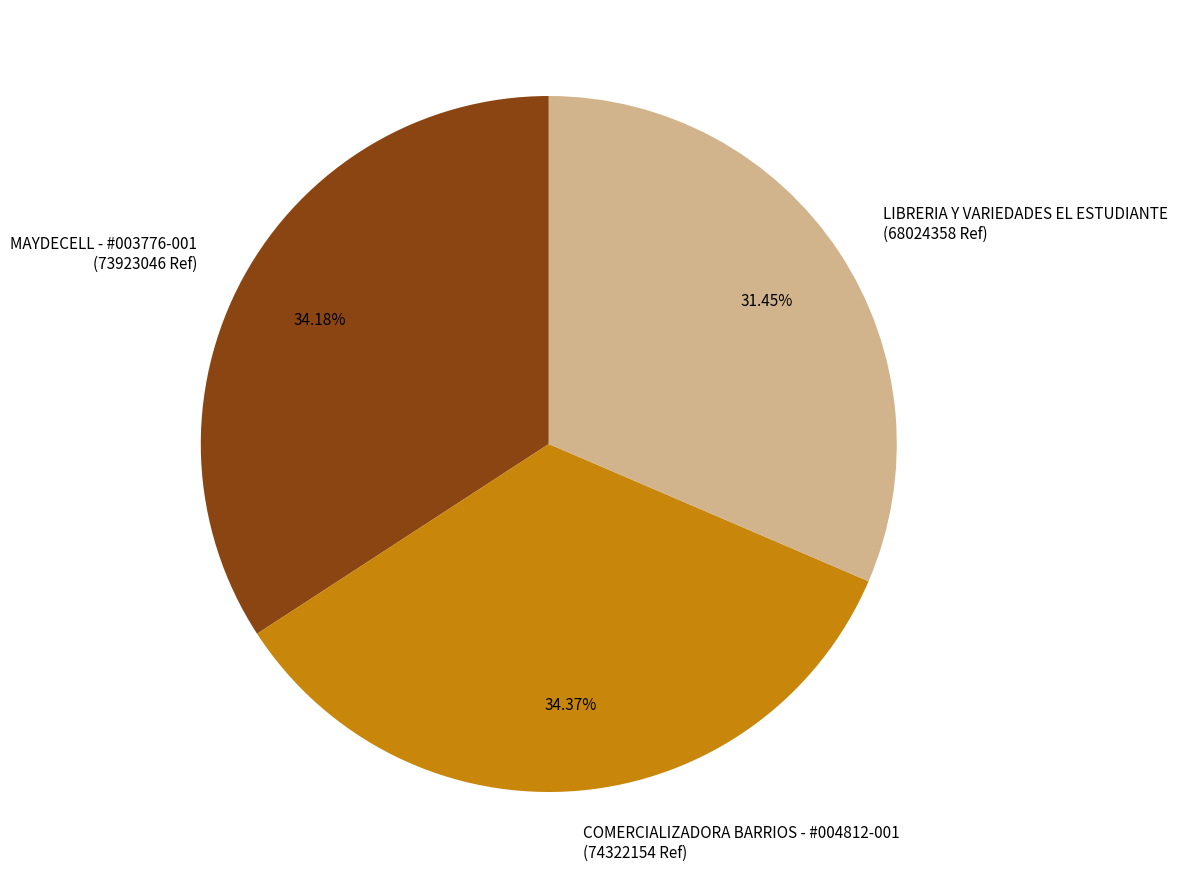

How many segments does this pie chart have?

3